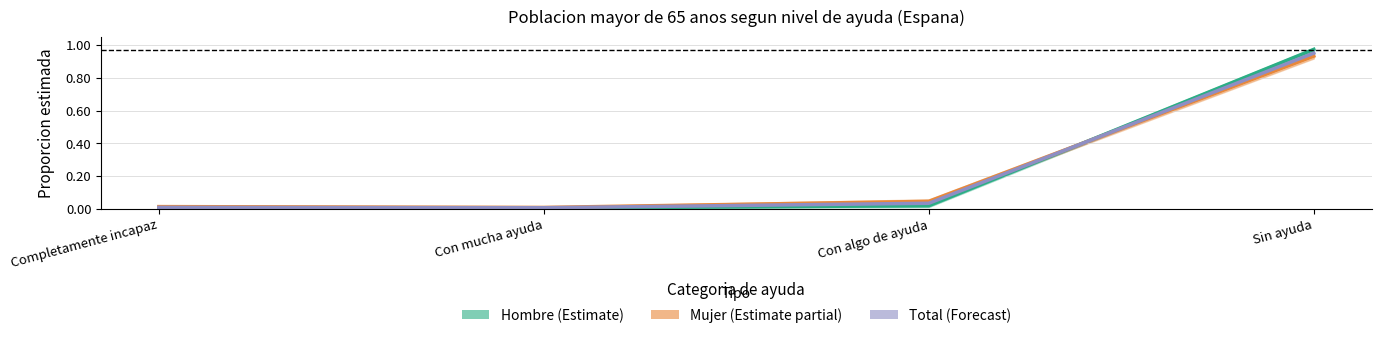

How many lines are shown in the chart?

3